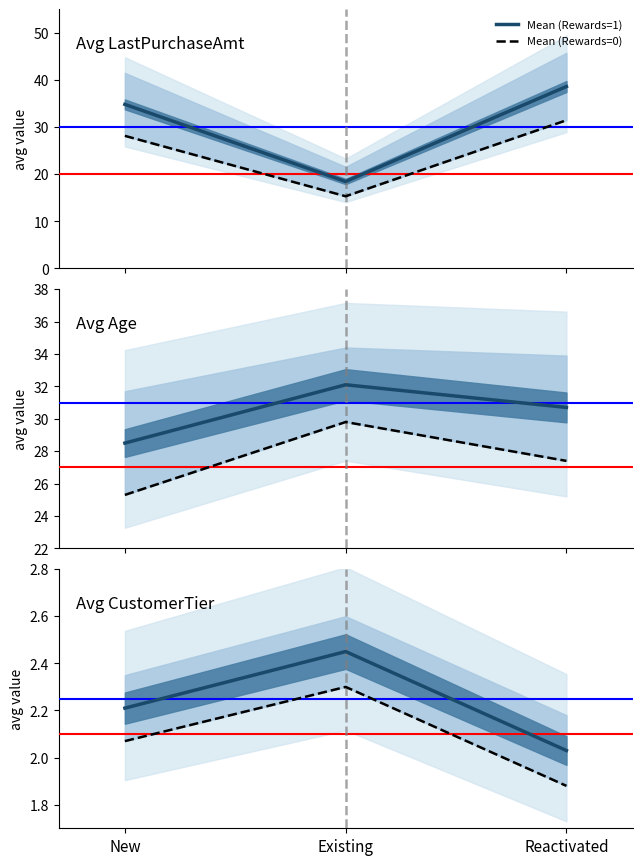

What position from the right is Existing?

2